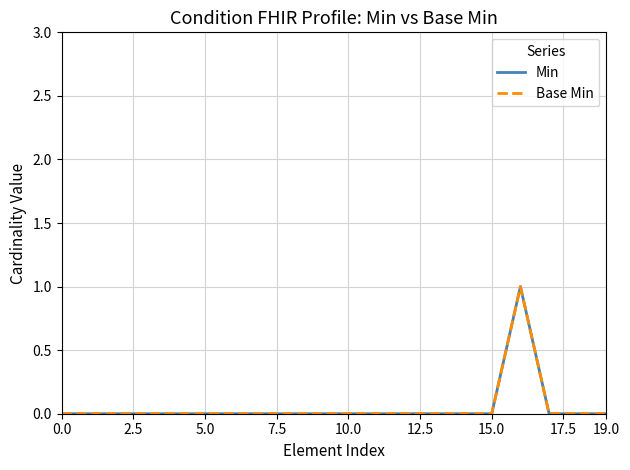

Is this an area chart (filled region under the line)?

No